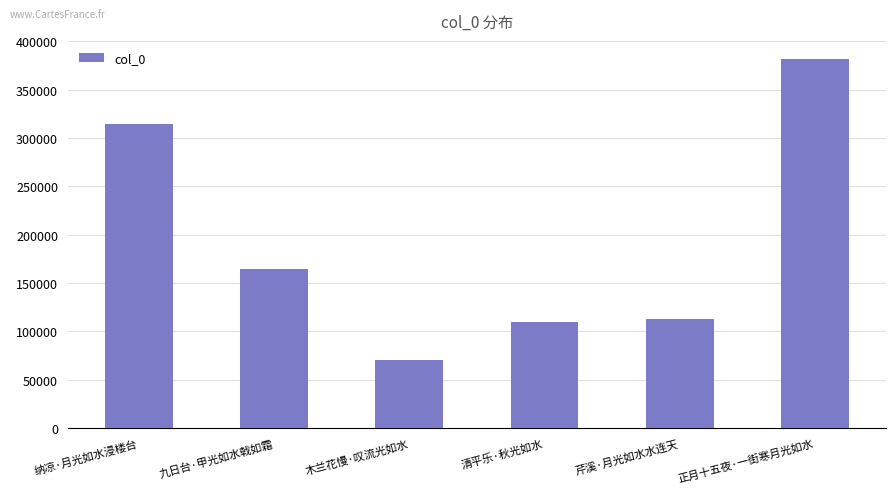

Reading right to left, transcribe all the data shown in this chart.

正月十五夜·一街寒月光如水=381308	芹溪·月光如水水连天=112604	清平乐·秋光如水=109667	木兰花慢·叹流光如水=70639	九日台·甲光如水戟如霜=164858	纳凉·月光如水浸楼台=314114